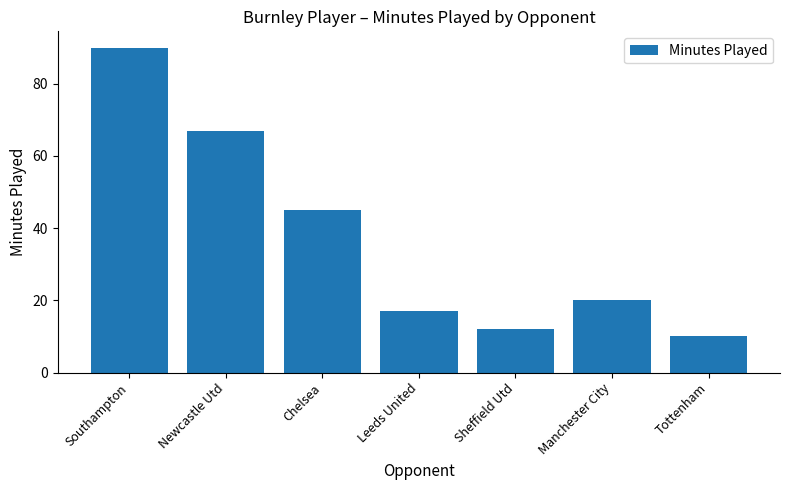

The chart shows a value of 143 at Southampton. True or false?

False